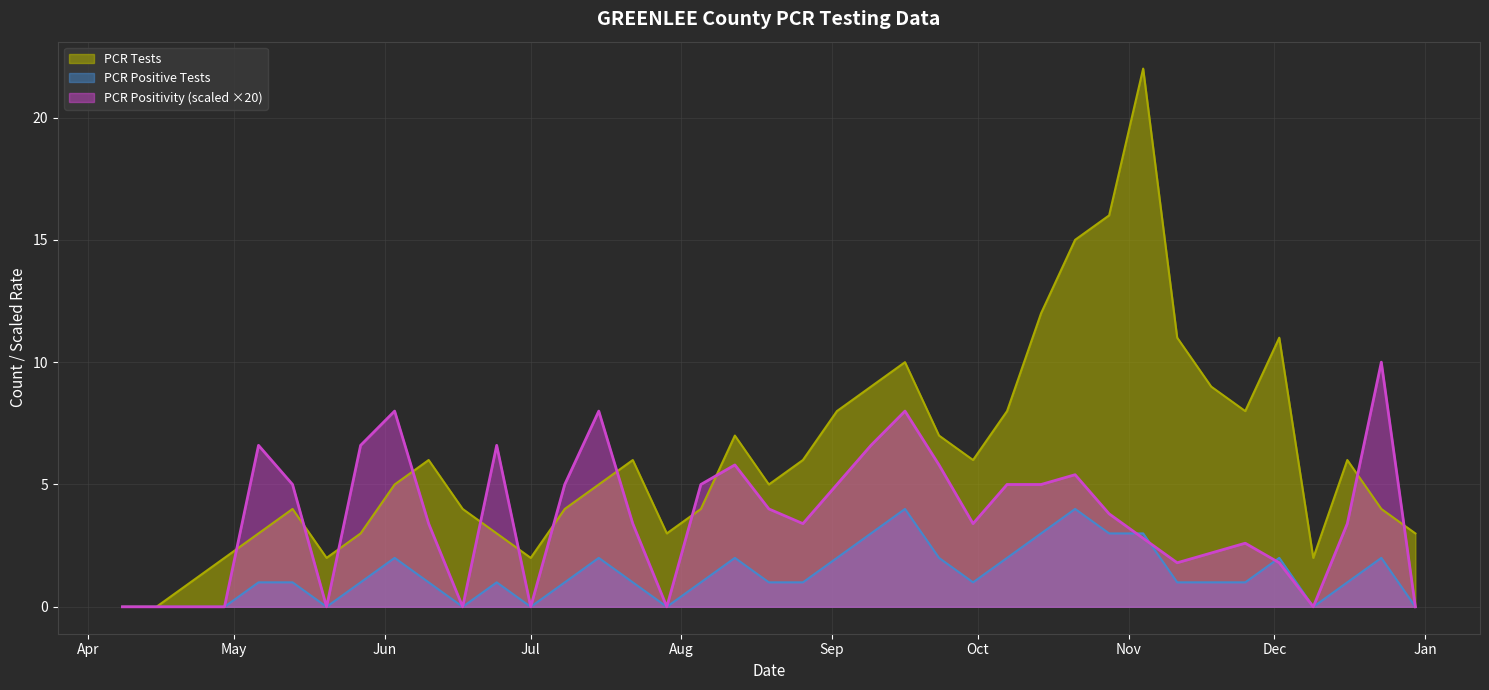

How many distinct data groups are displayed?

3